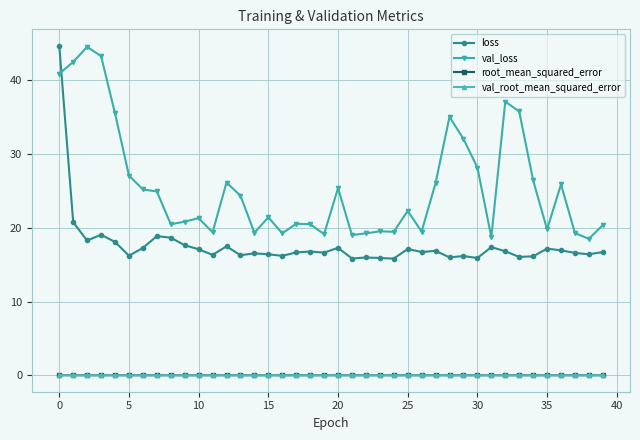

What is the average value of the val_loss series?

25.6